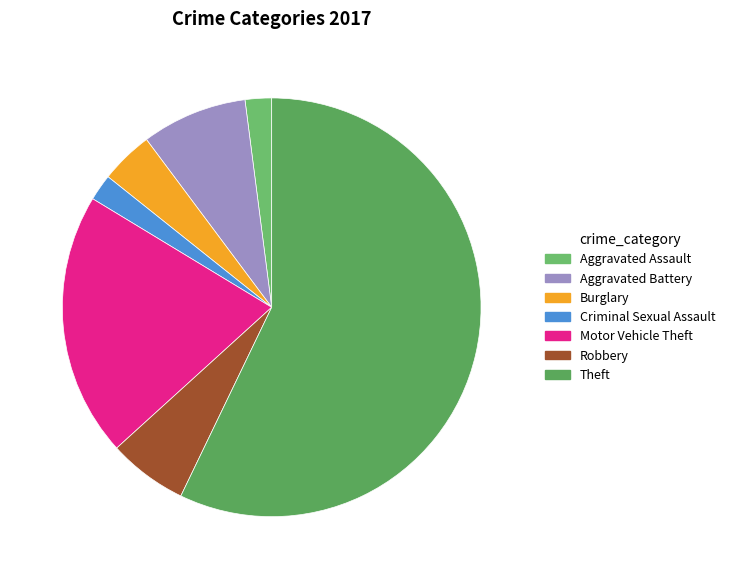

Combined, what portion of the pie is Criminal Sexual Assault and Aggravated Battery?

10.2%